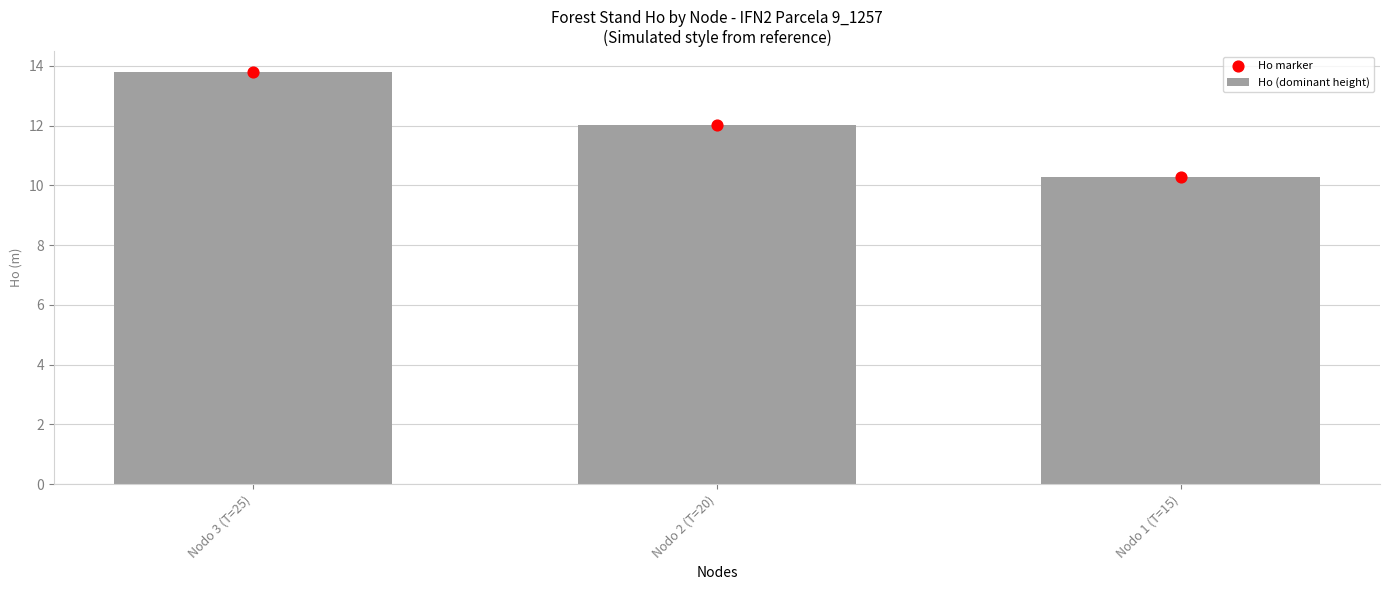

Which series contains the highest Y value?

Ho (dominant height)